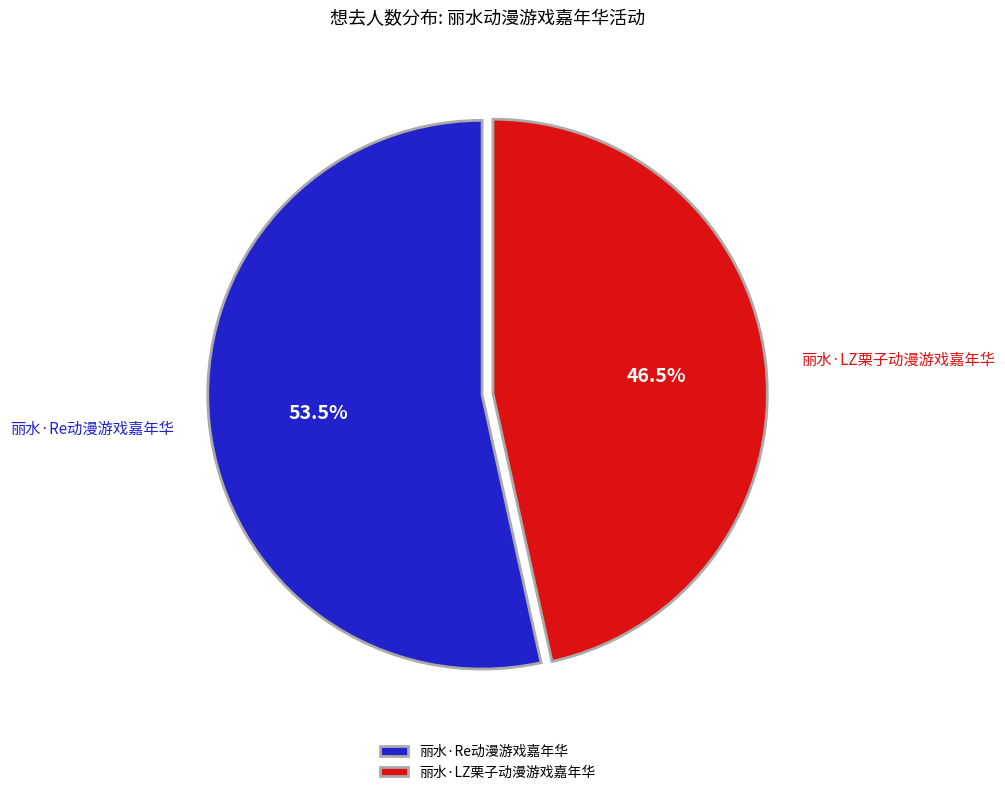

Is the sum of 丽水·LZ栗子动漫游戏嘉年华 and 丽水·Re动漫游戏嘉年华 greater than half?

Yes